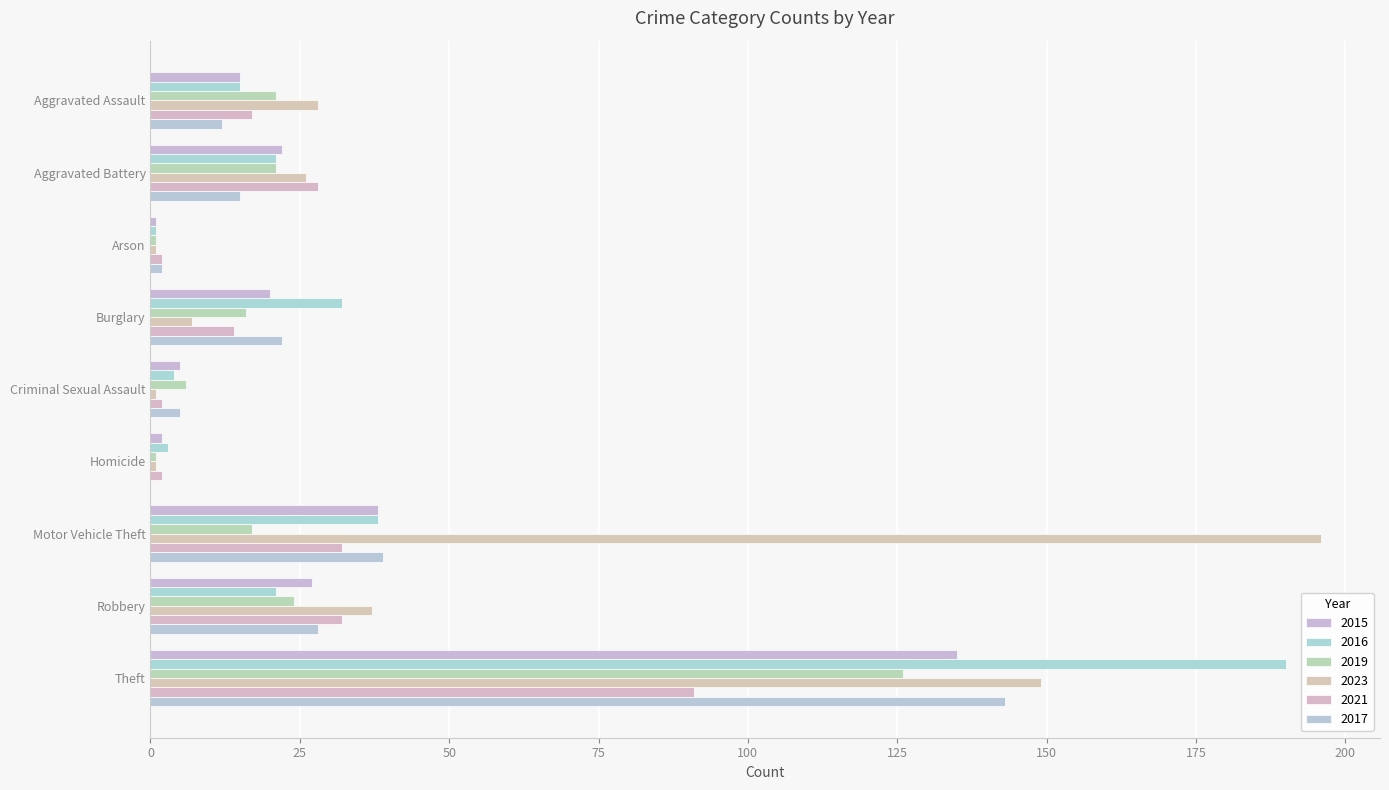

How many categories are shown in the chart?

9